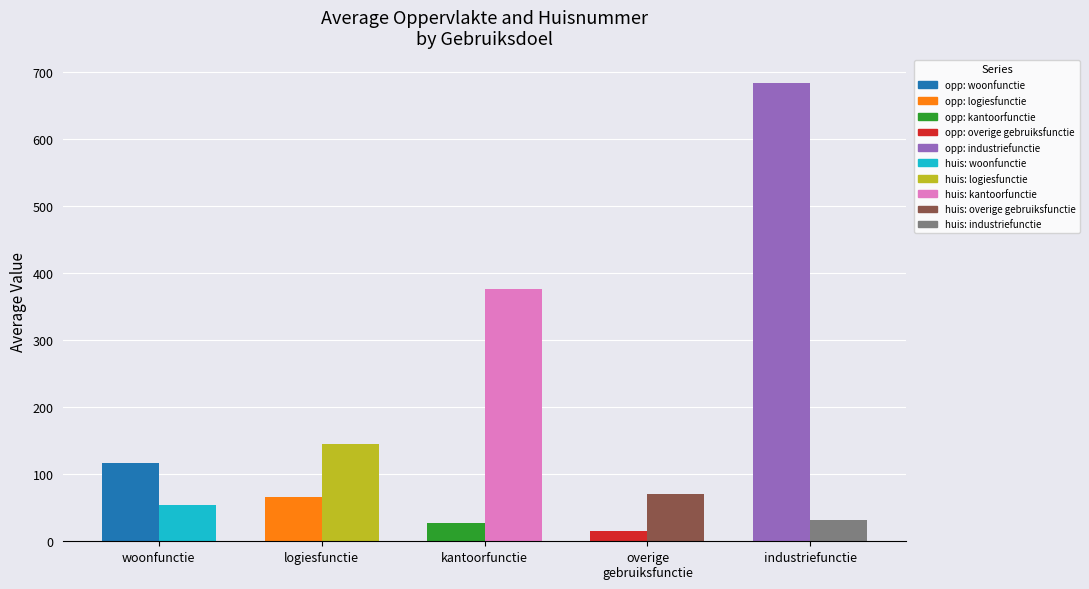

At which category is the sum across all series the highest?

industriefunctie